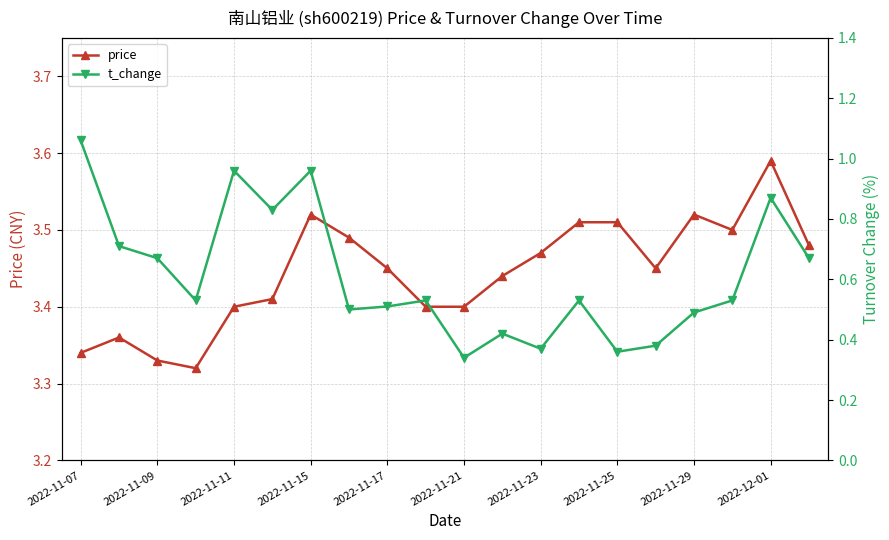

The price series shows 1.2 at 2022-11-25. True or false?

False